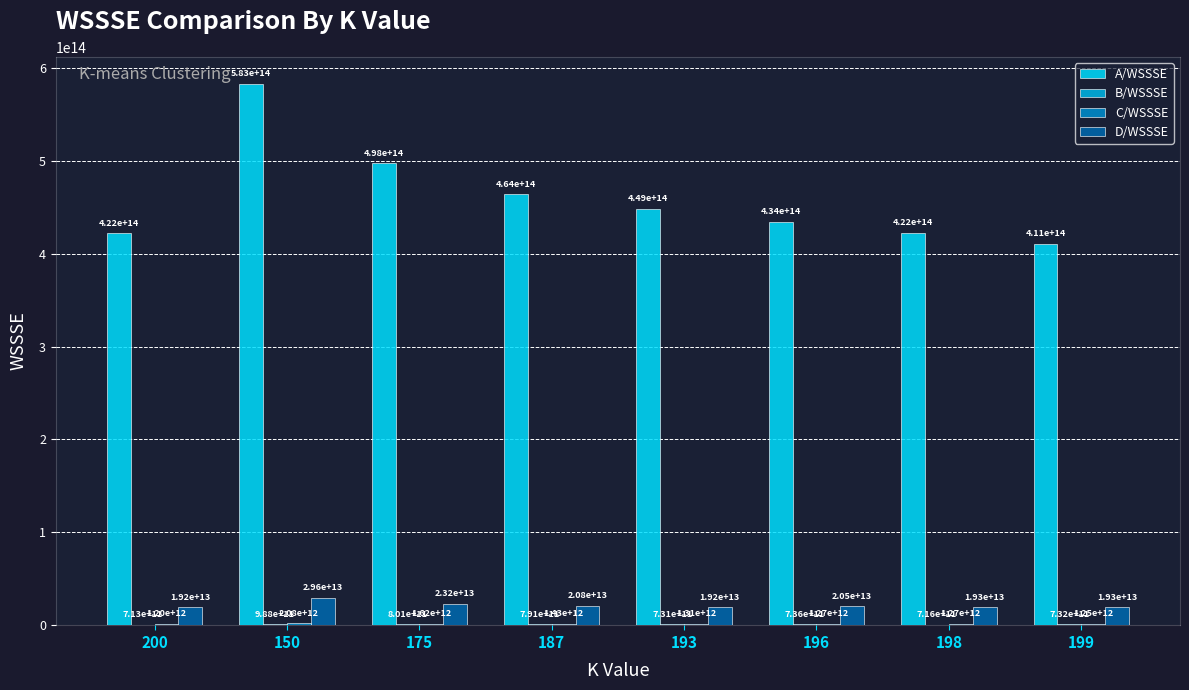

At which label is A/WSSSE closest to 497037994392669?

175